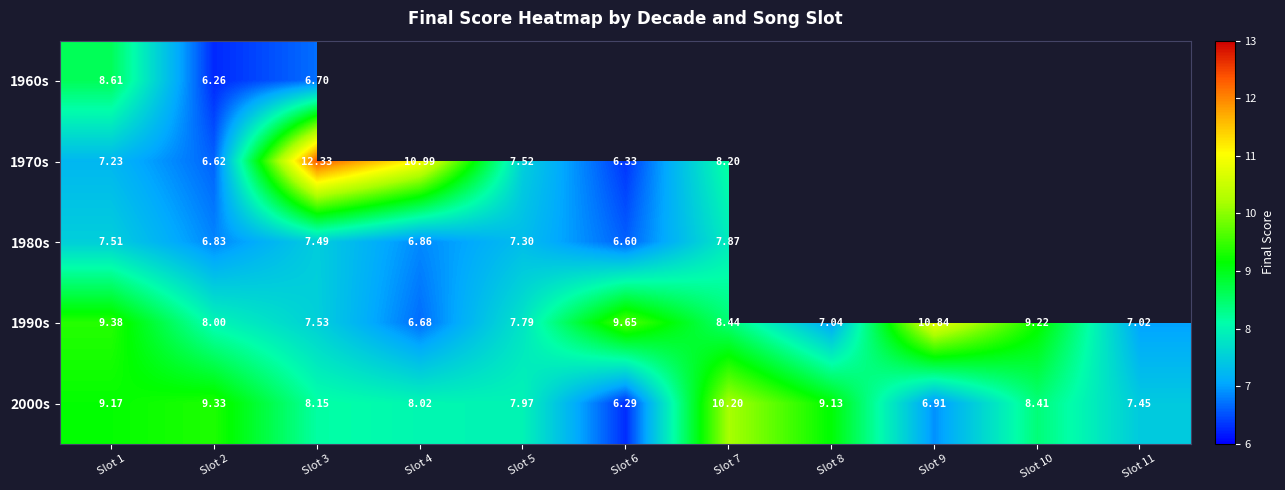

How many data points in 1990s are less than 8?

5